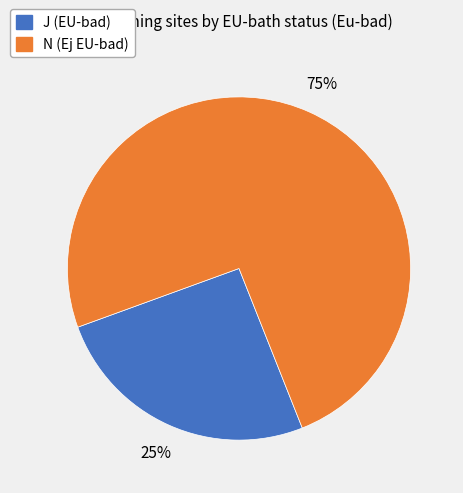

Is N the majority of the pie?

Yes